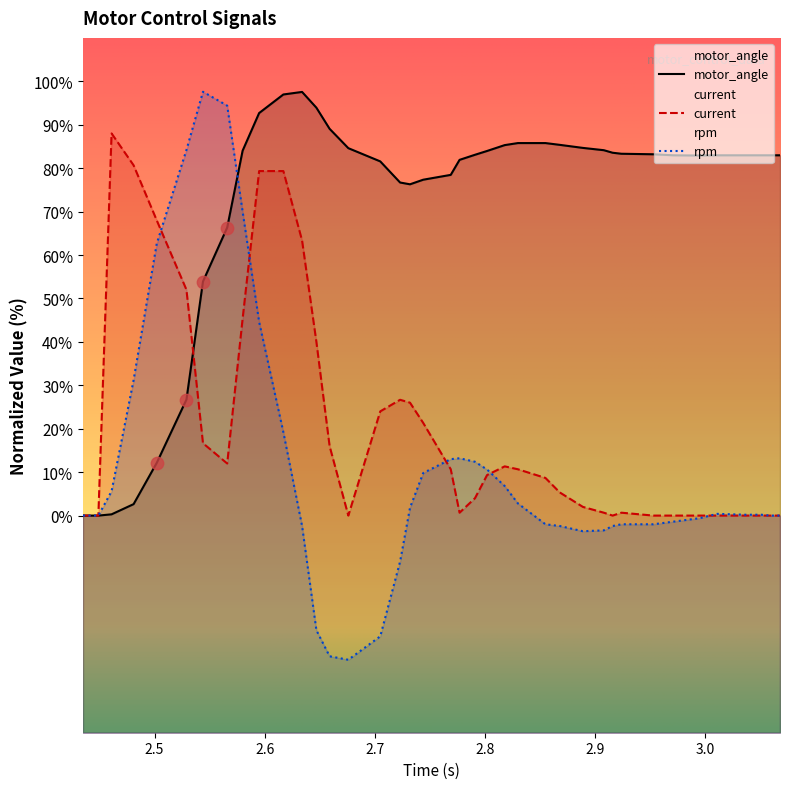

Is the value of motor_angle at 9 greater than the value of rpm at 2.5?

Yes